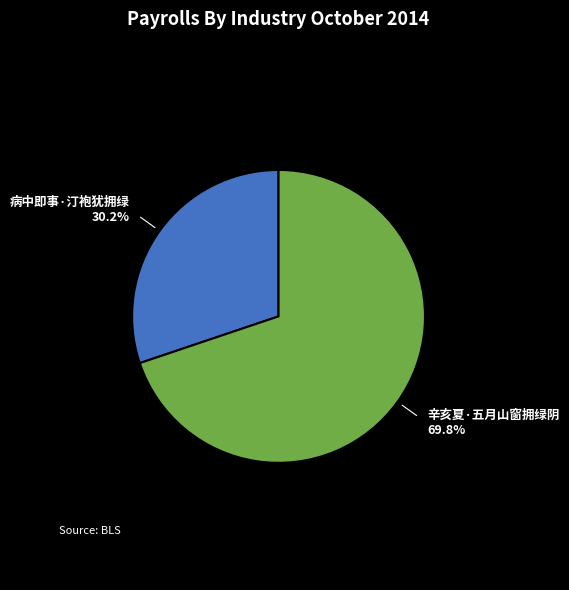

Count the number of slices in the pie.

2